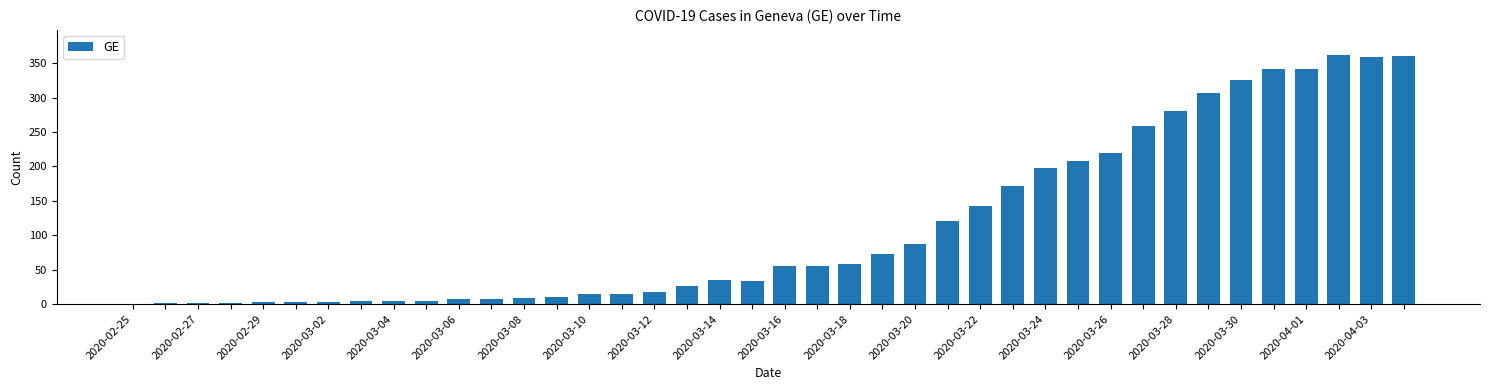

What is the maximum value shown in the chart?

362